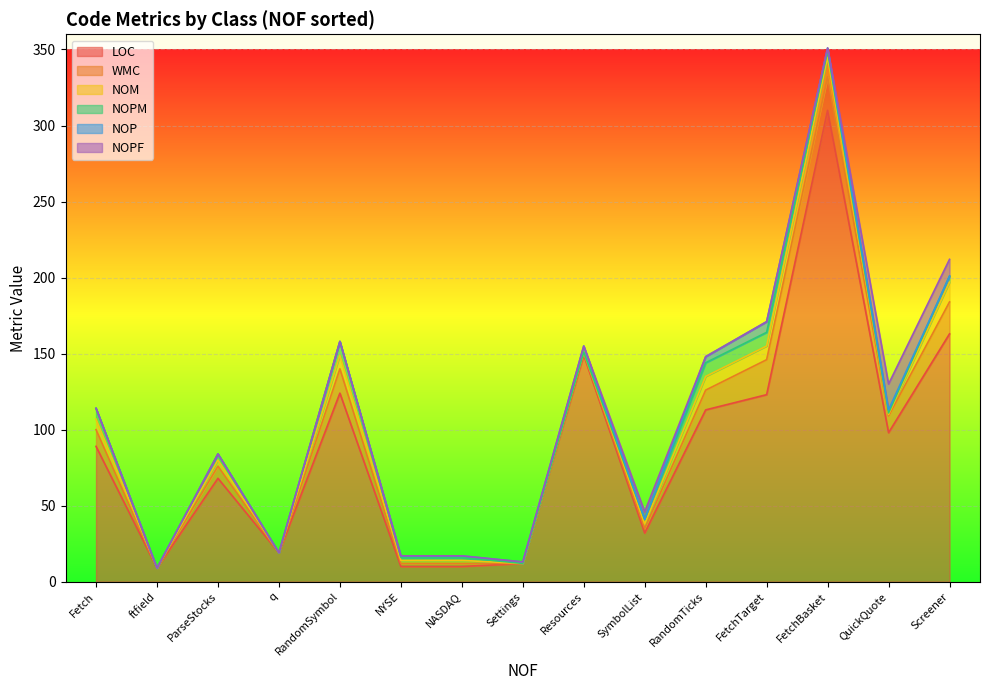

Between NYSE and QuickQuote, which series saw the biggest shift?

LOC